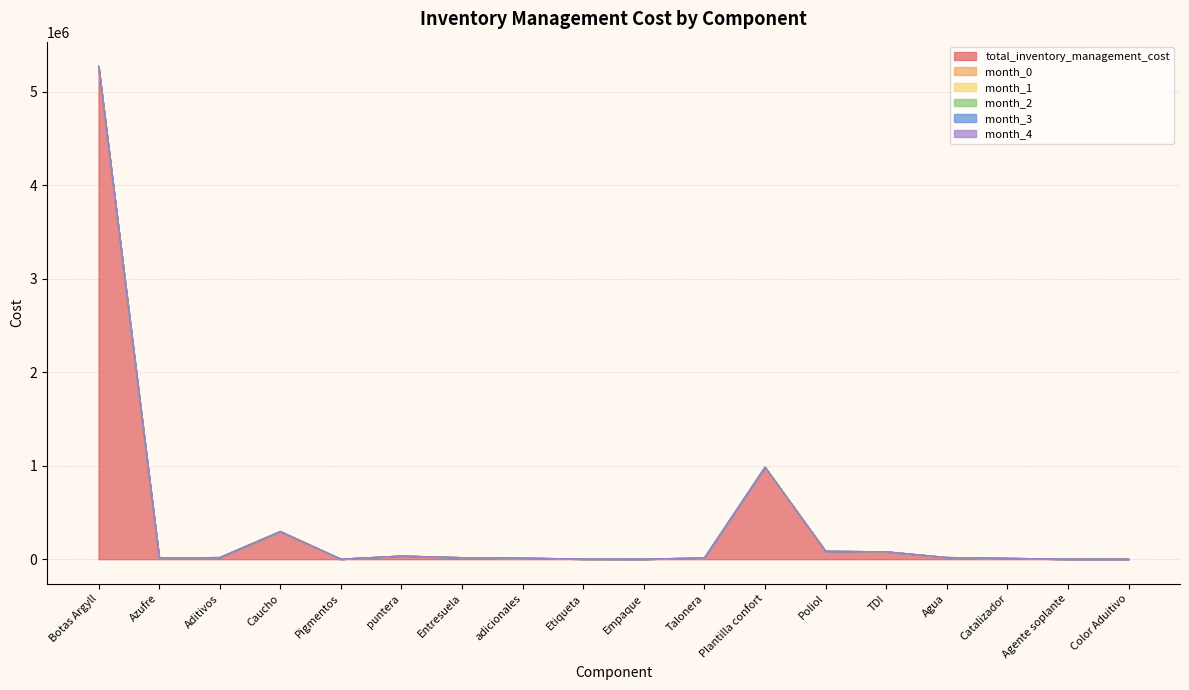

Is the value of month_2 at Aditivos greater than the value of month_1 at Azufre?

No